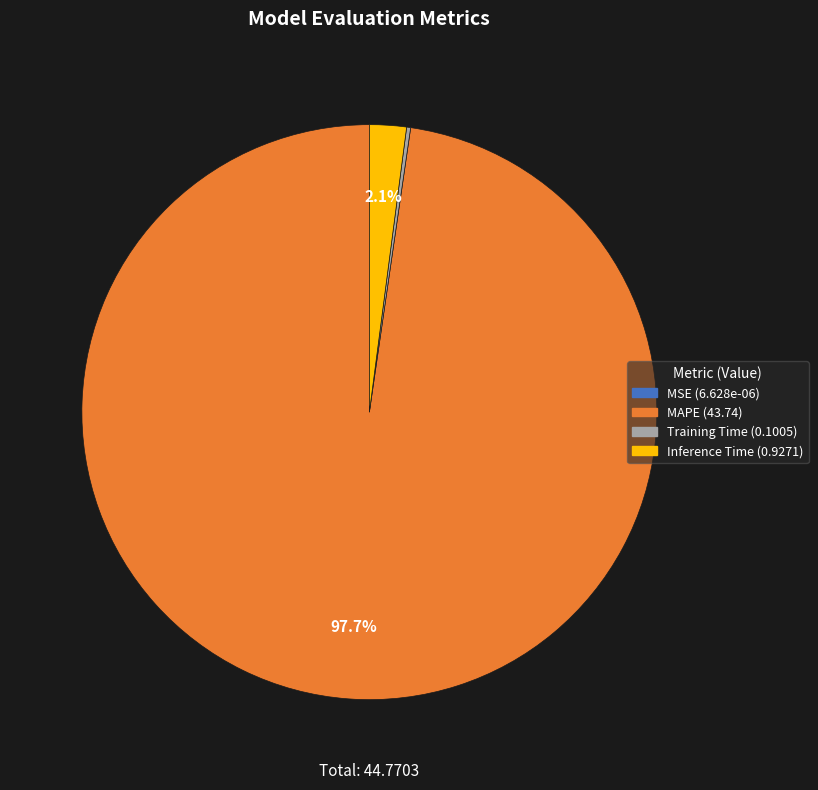

Which slice is the largest?

MAPE